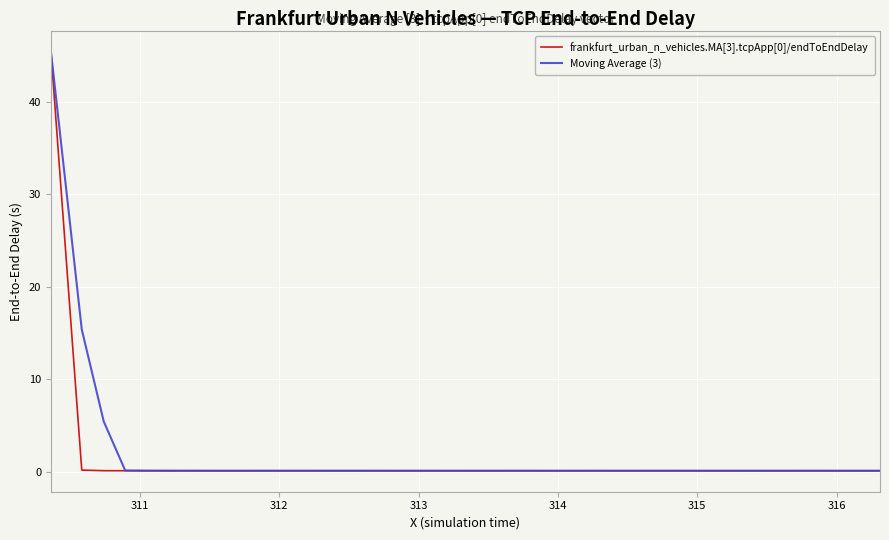

What is the maximum value for frankfurt_urban_n_vehicles.MA[3].tcpApp[0]/endToEndDelay?

45.4